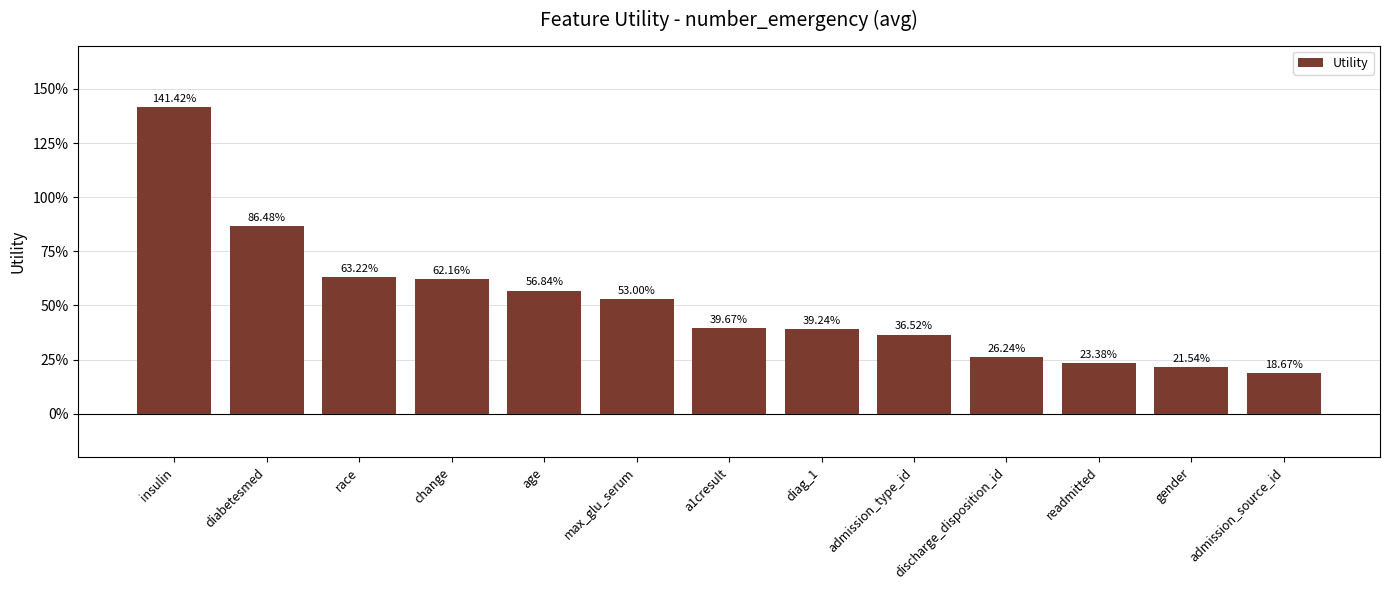

Between max_glu_serum and race, which is larger?

race